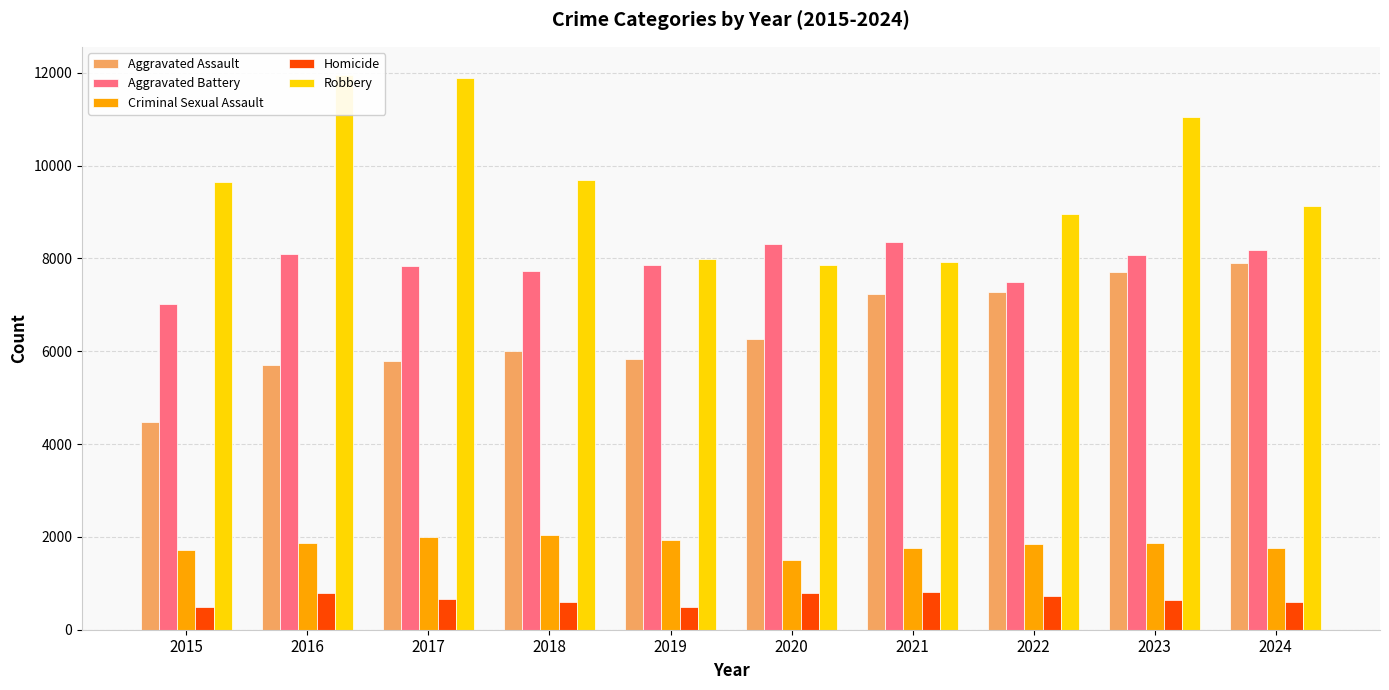

The value of Aggravated Assault at 2024 is 7900. True or false?

True